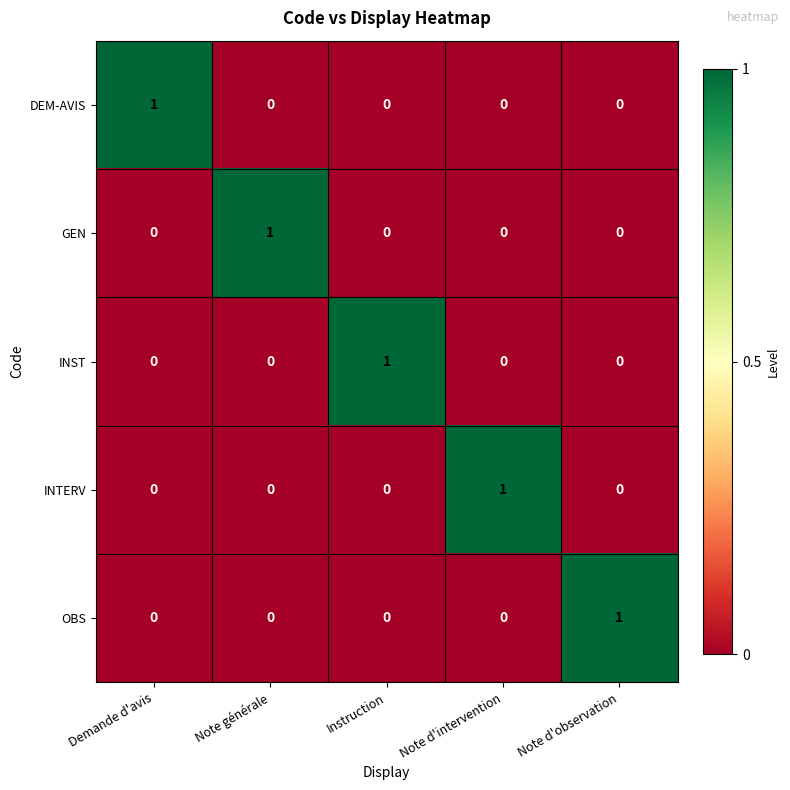

How many OBS values are between 0 and 1?

5